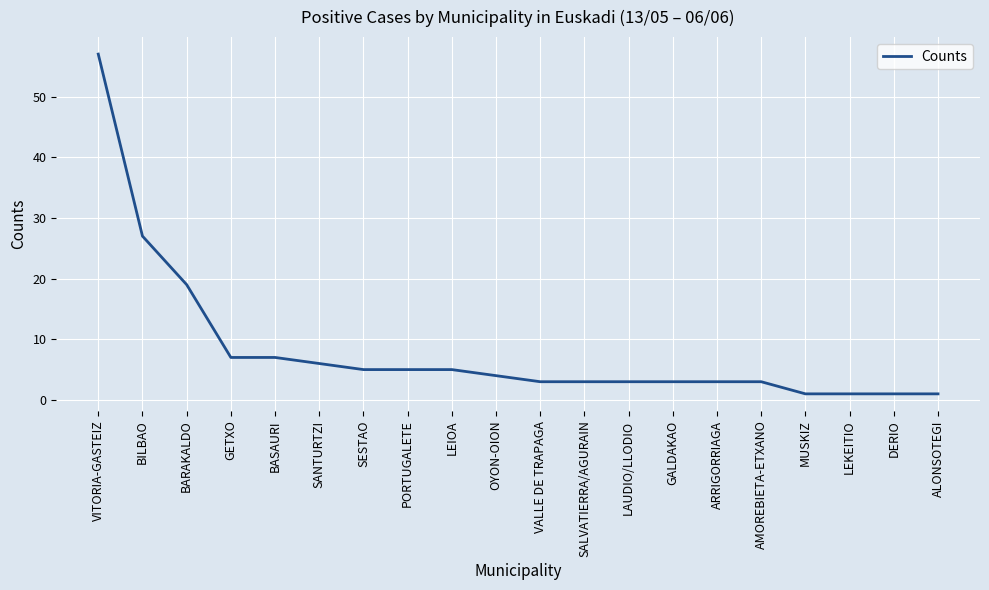

What is the minimum value shown in the chart?

1